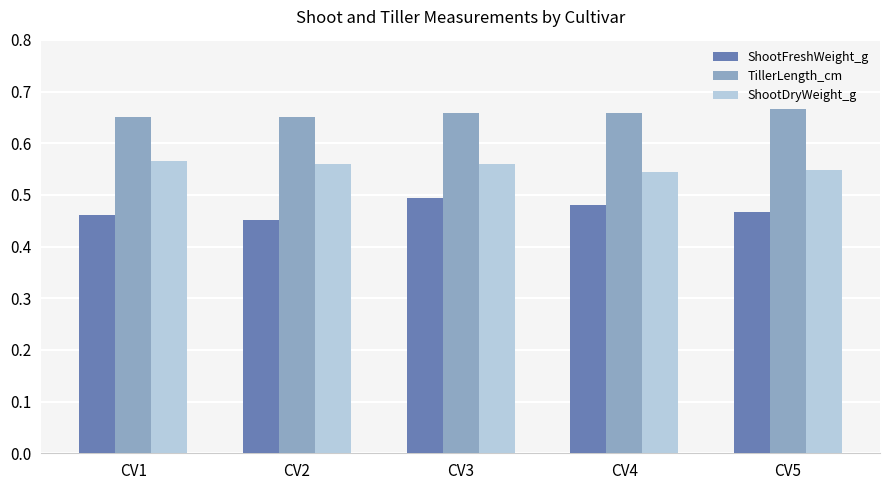

What is the sum of the TillerLength_cm values at CV3 and CV2?

1.3